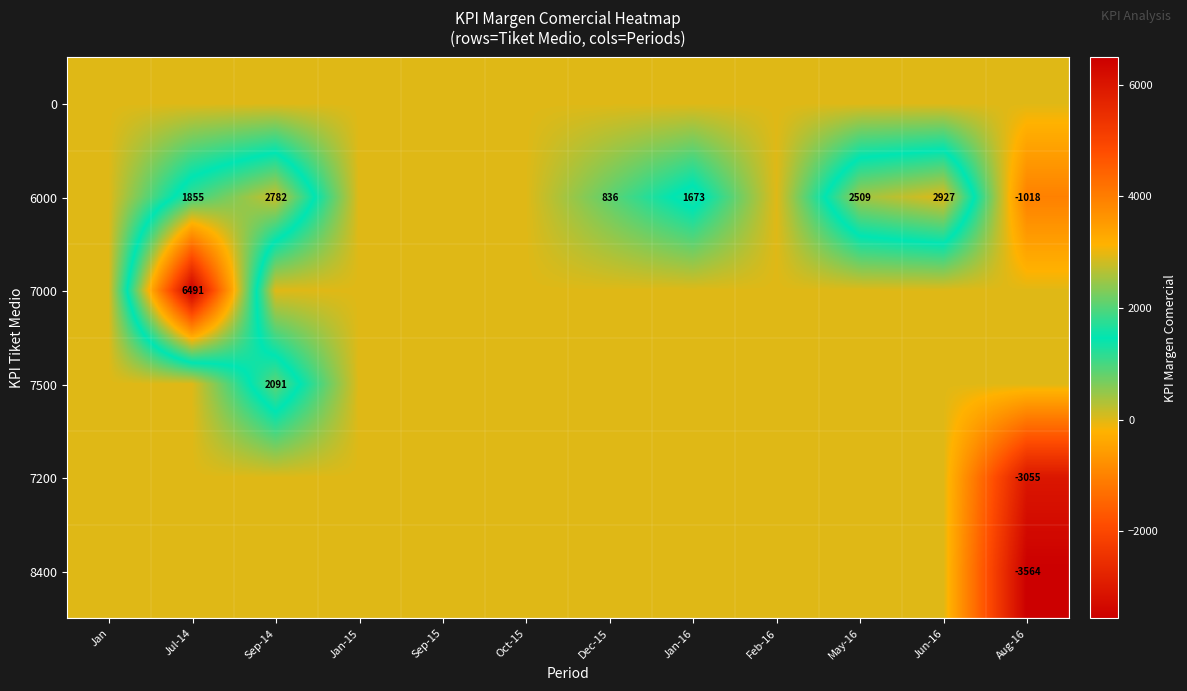

What is the difference between the 6000 values at May-16 and Dec-15?

1673